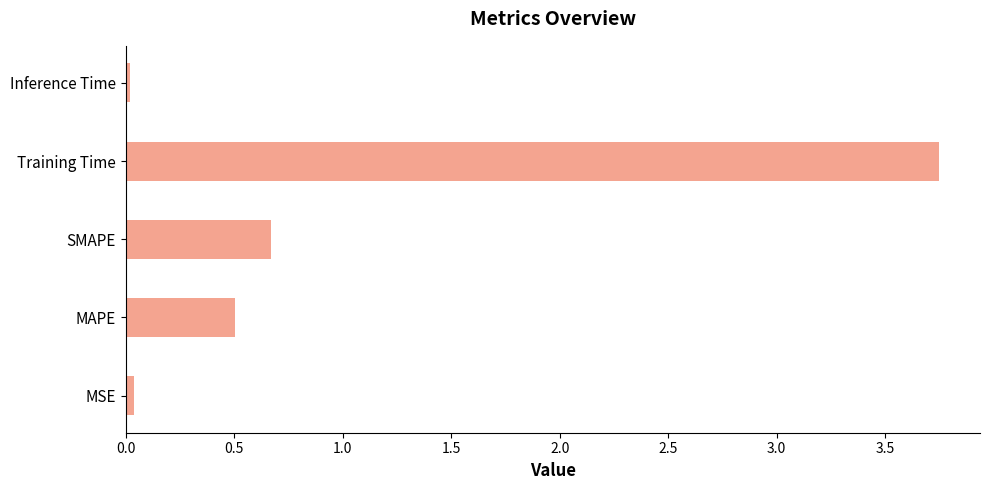

At which category does the chart reach its peak across all series?

Training Time